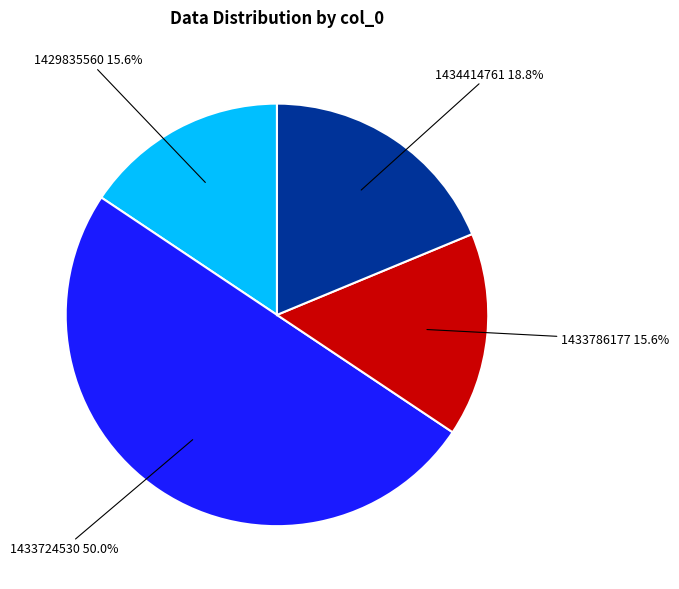

How many segments does this pie chart have?

4